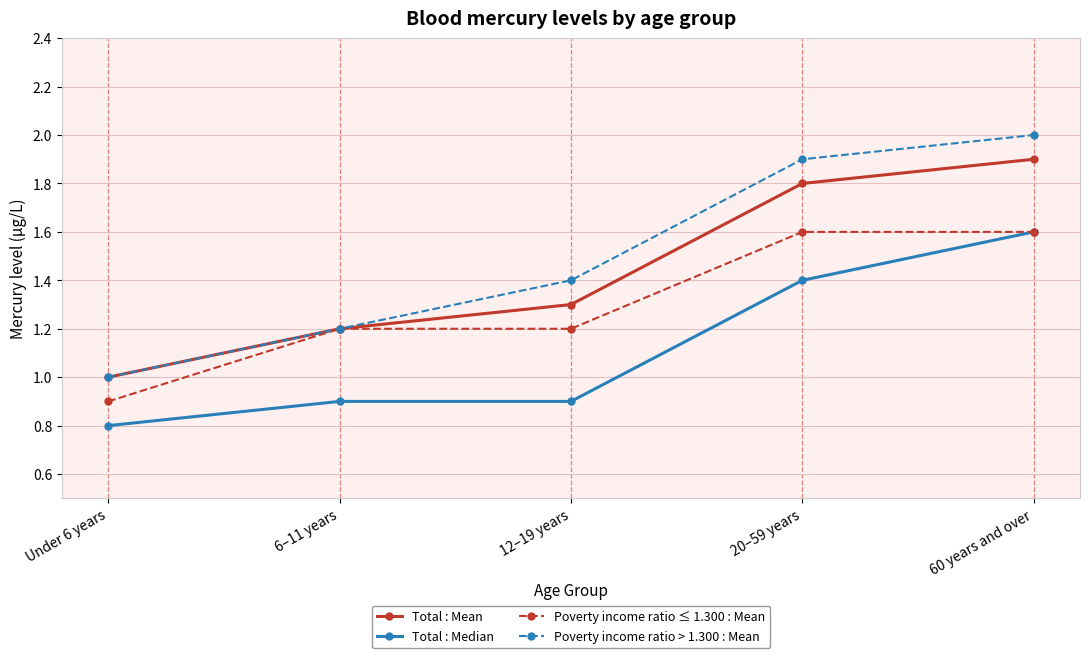

What is the label of the 4th point from the left?

20–59 years